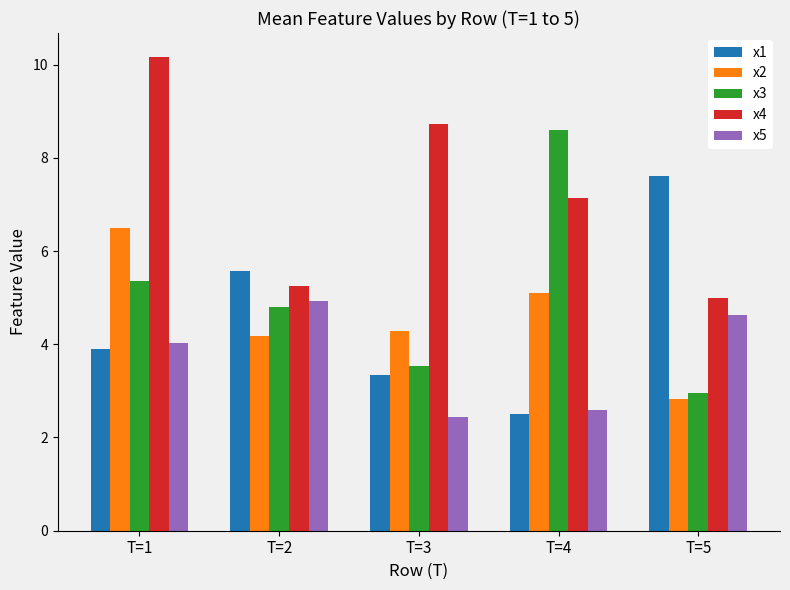

How many bars are there in total?

25